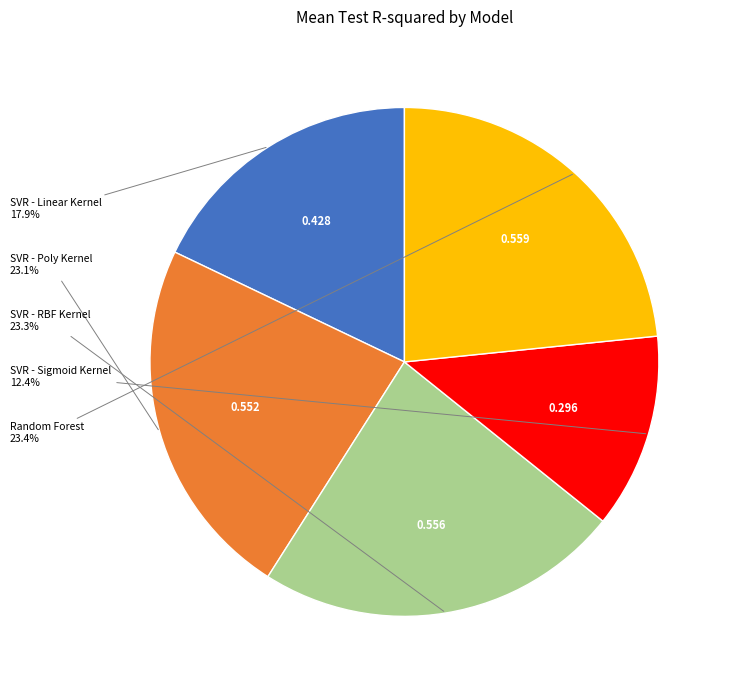

To the nearest percent, what percentage of the pie is SVR - Poly Kernel?

23%